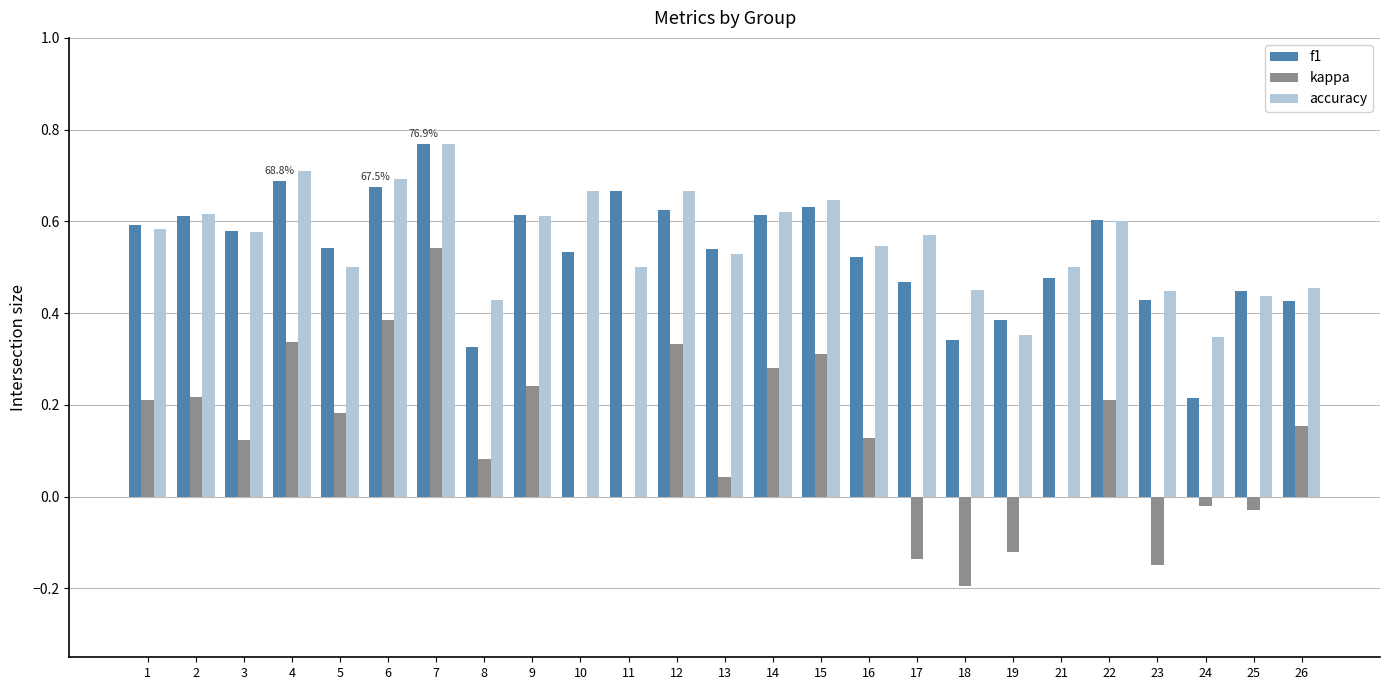

Is the value of accuracy at 9 greater than the value of f1 at 25?

Yes